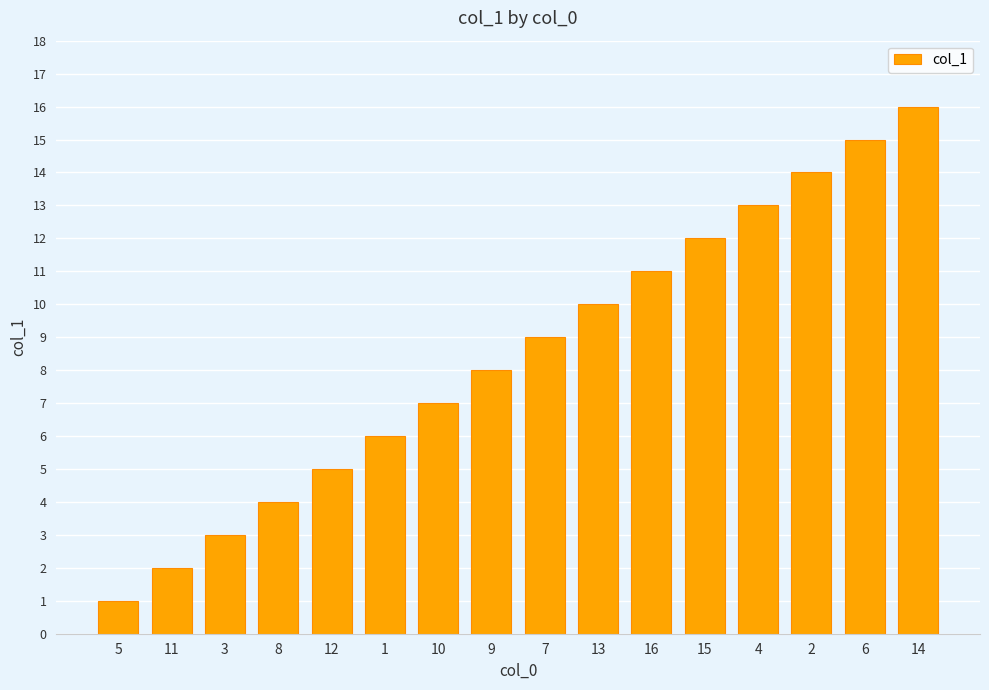

Reading right to left, transcribe all the data shown in this chart.

14=16	6=15	2=14	4=13	15=12	16=11	13=10	7=9	9=8	10=7	1=6	12=5	8=4	3=3	11=2	5=1